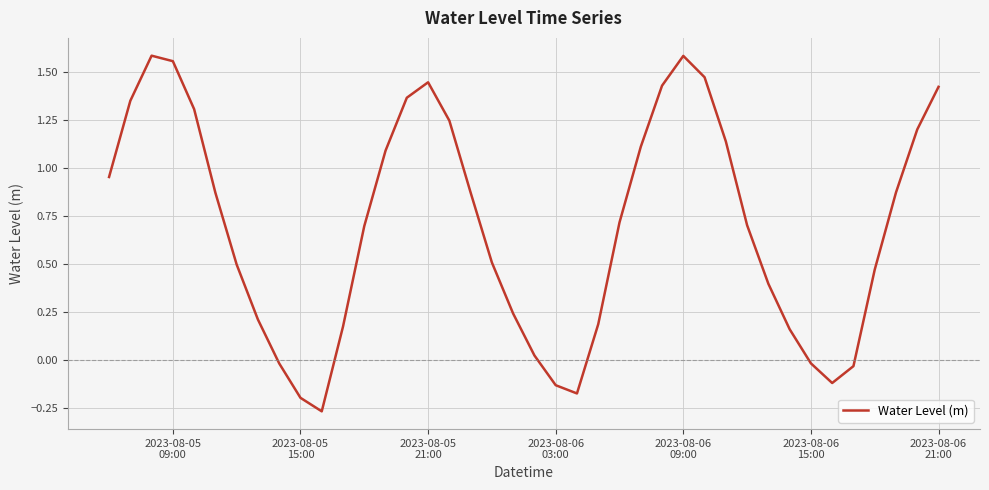

What is the difference between the maximum and minimum values?

1.9